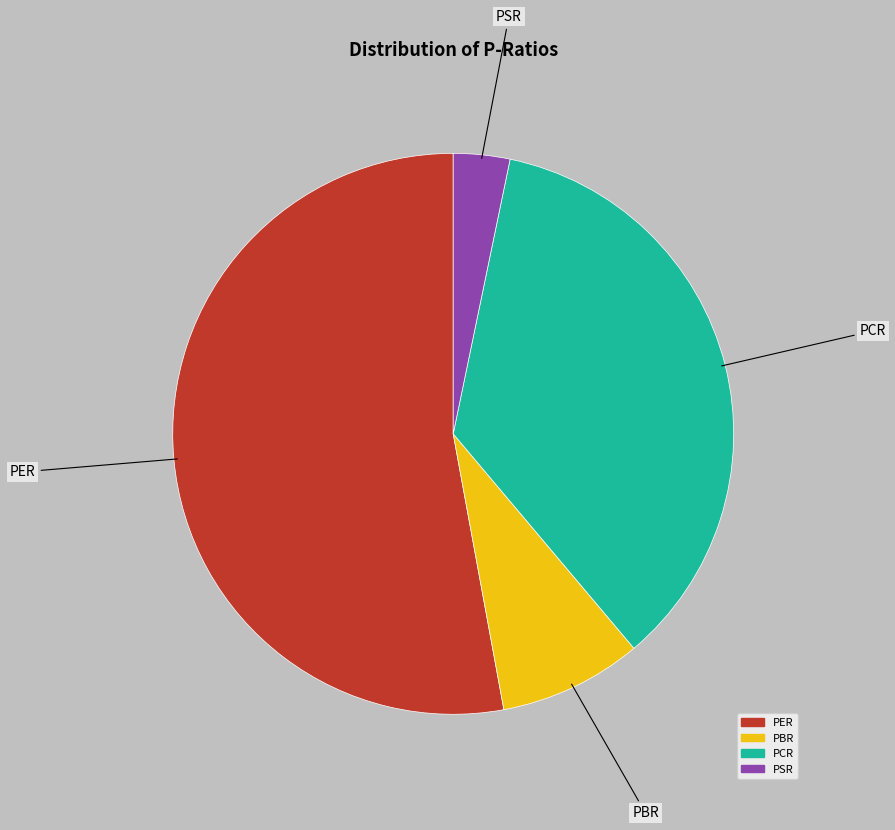

Do PCR and PSR together represent more than half of the pie?

No